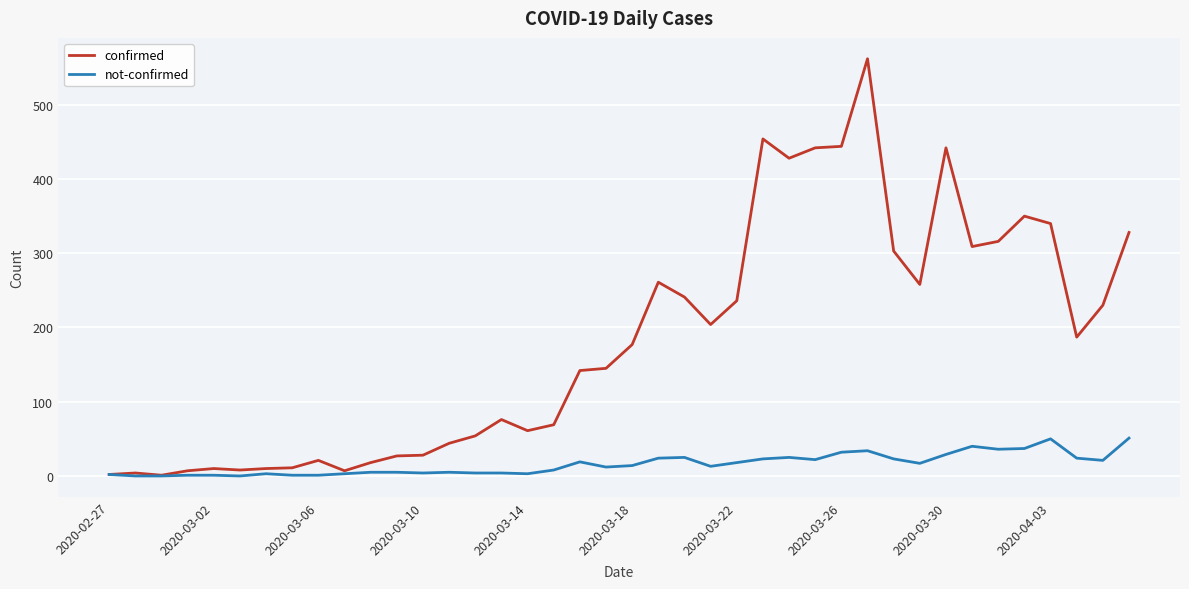

What is the greatest value displayed?

562